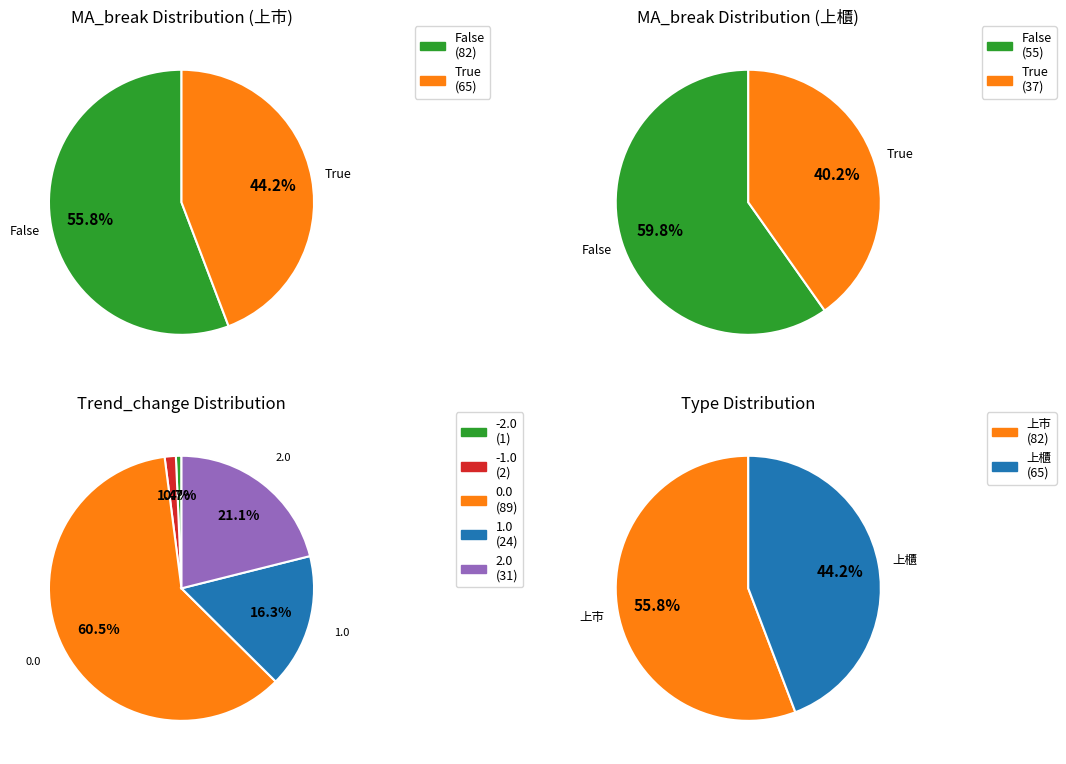

To the nearest percent, what portion does False represent?

56%